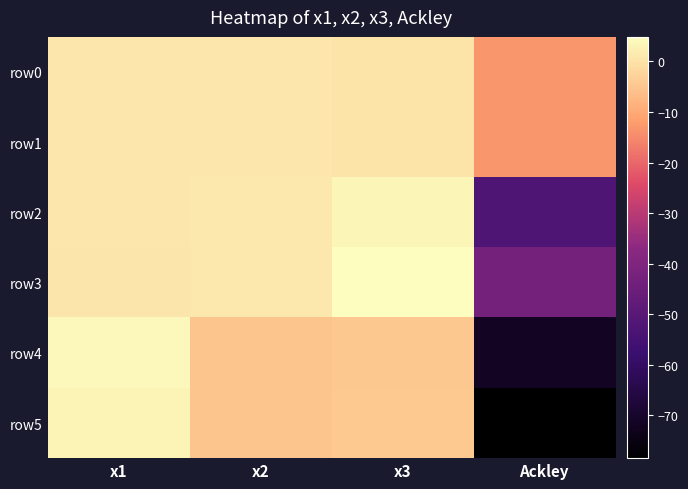

Rank the series at x2 from highest to lowest value.

row2, row3, row0, row1, row5, row4